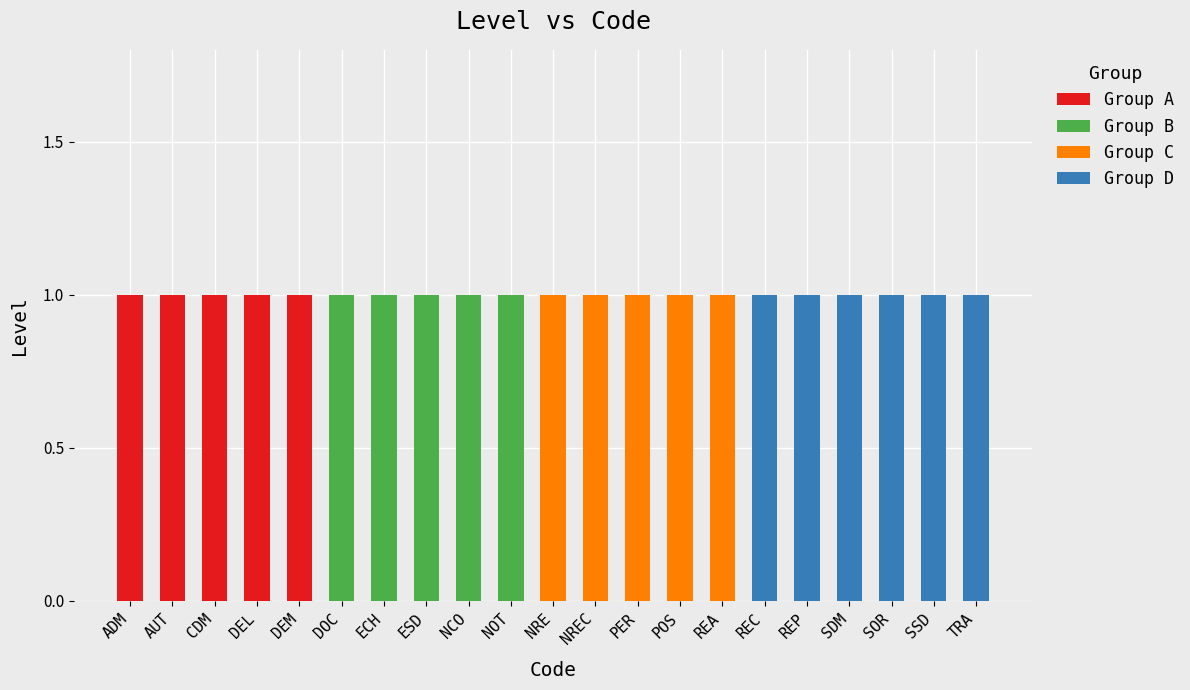

The value of Group A at REP is 0. True or false?

True